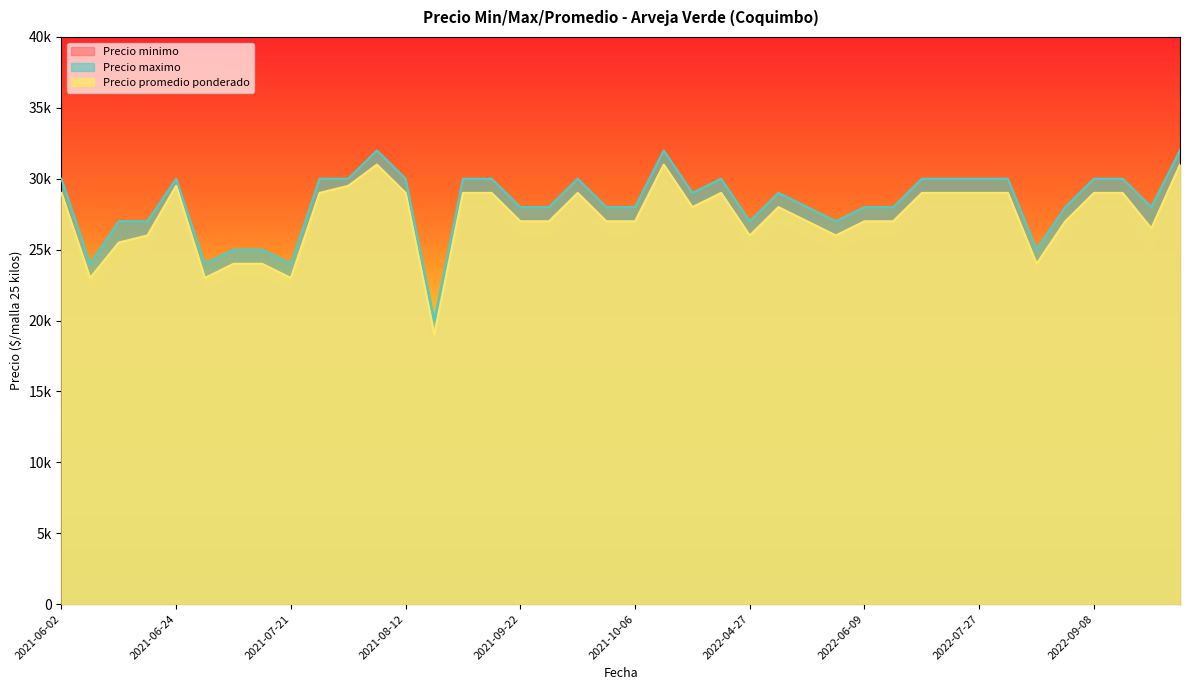

What is the difference between the maximum and minimum values in the Precio maximo series?

12000